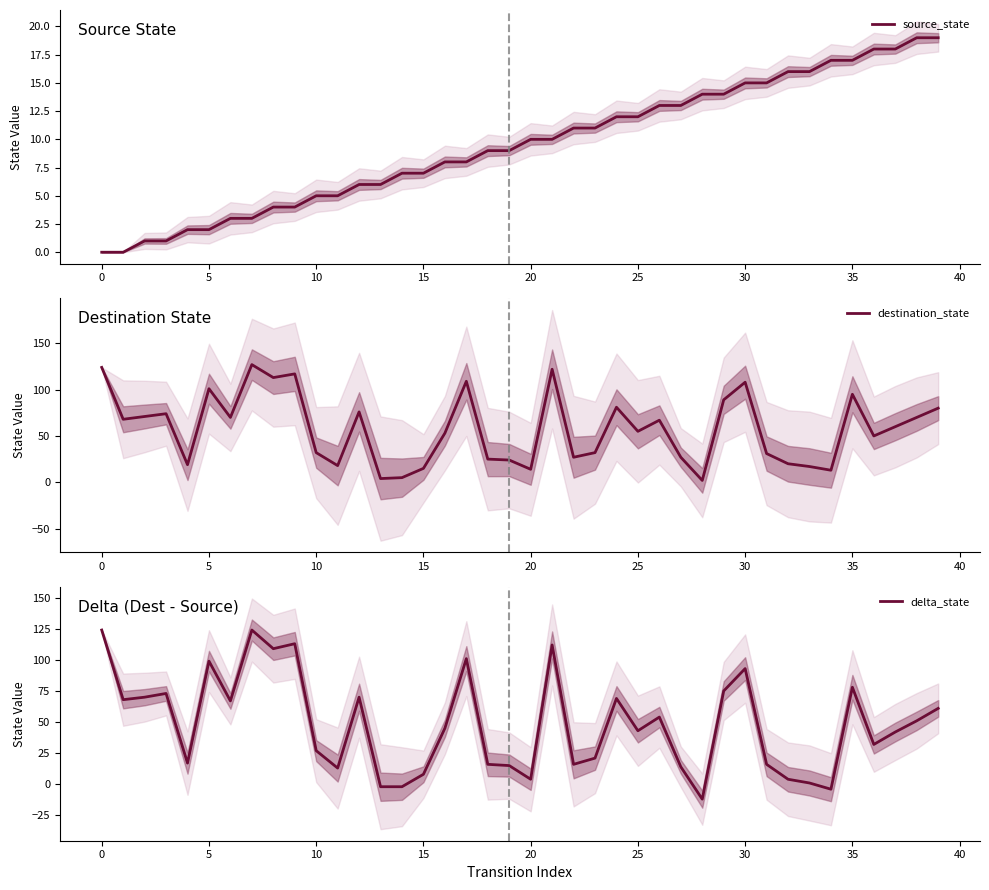

Is this an area chart (filled region under the line)?

No